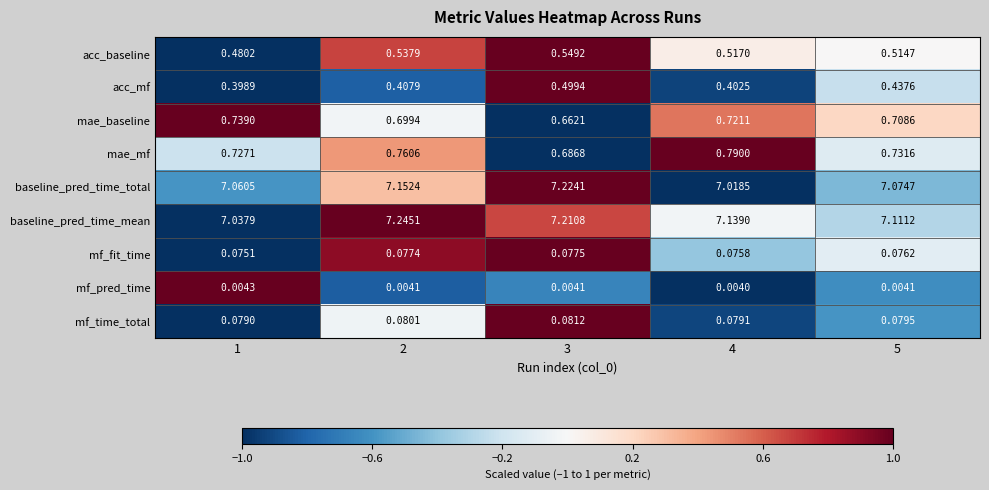

Rank the series by their maximum value, from highest to lowest.

baseline_pred_time_mean, baseline_pred_time_total, mae_mf, mae_baseline, acc_baseline, acc_mf, mf_time_total, mf_fit_time, mf_pred_time